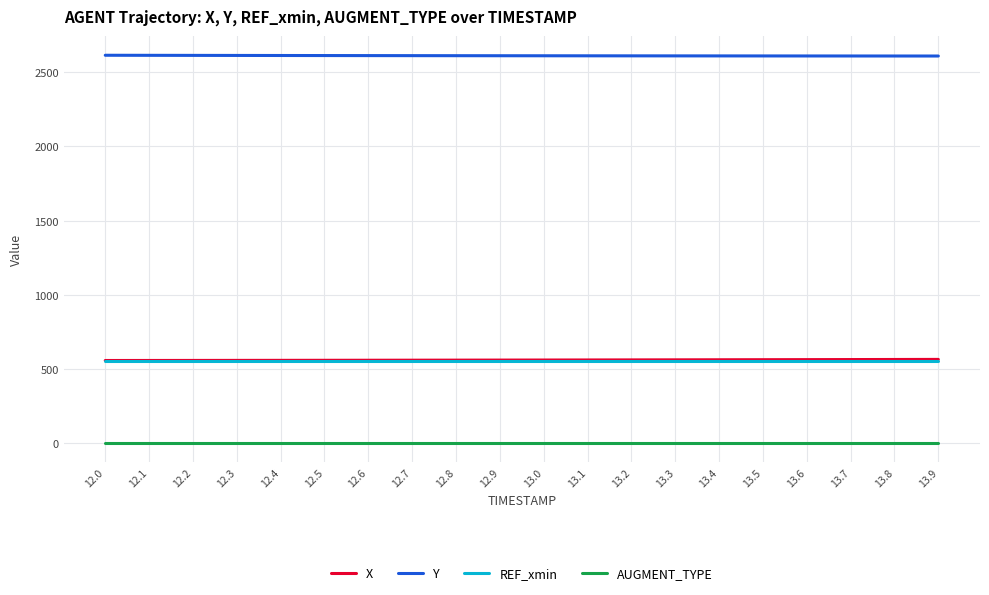

Which series has the largest total across all categories?

Y